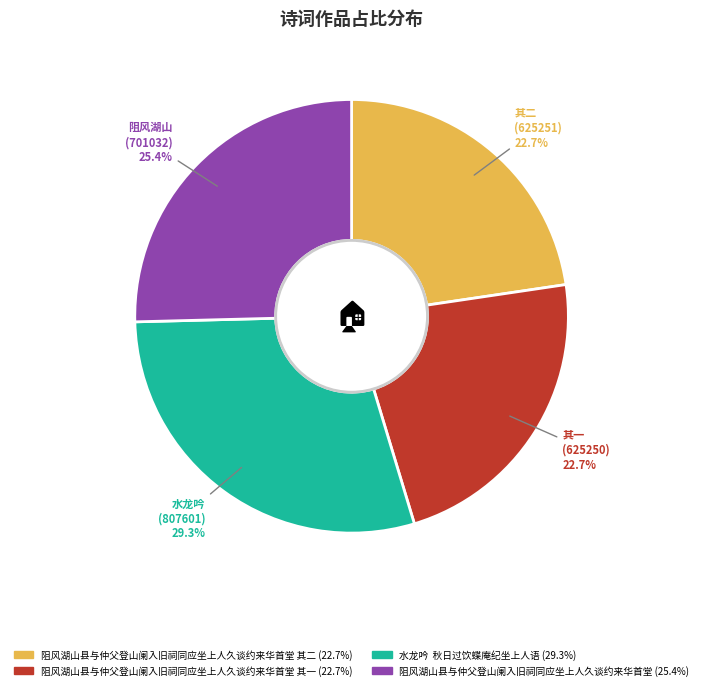

How many slices are in this pie chart?

4